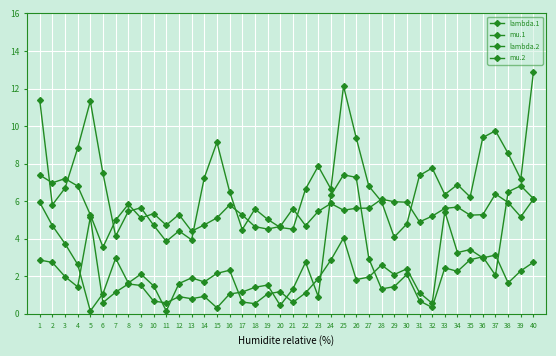

Is this an area chart (filled region under the line)?

No